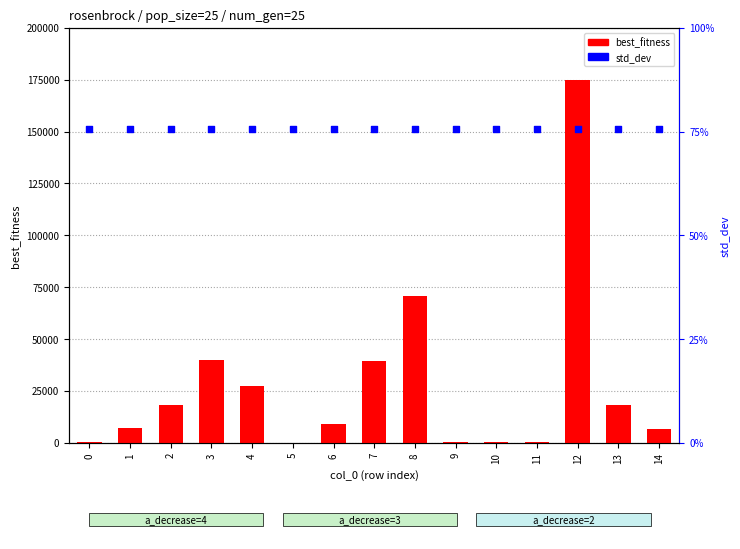

Which series has the largest total across all categories?

std_dev